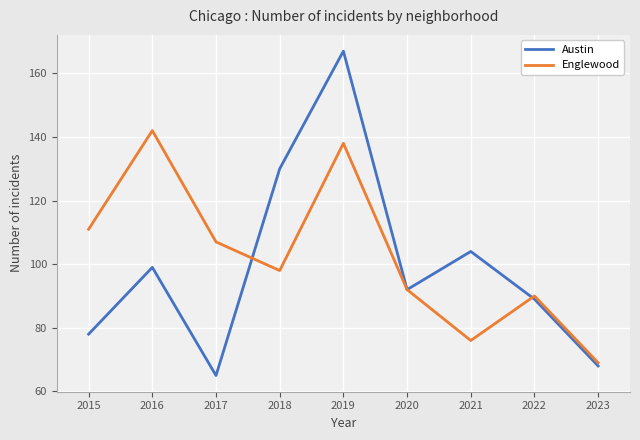

Does the chart have visible grid lines?

Yes